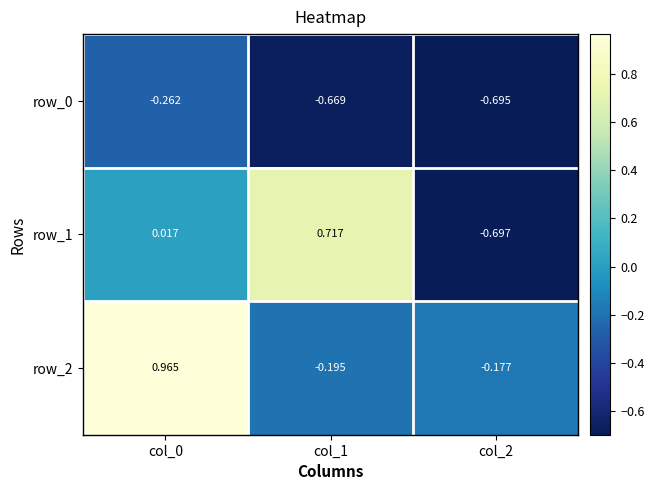

Is the value of row_1 at col_1 greater than the value of row_2 at col_0?

No